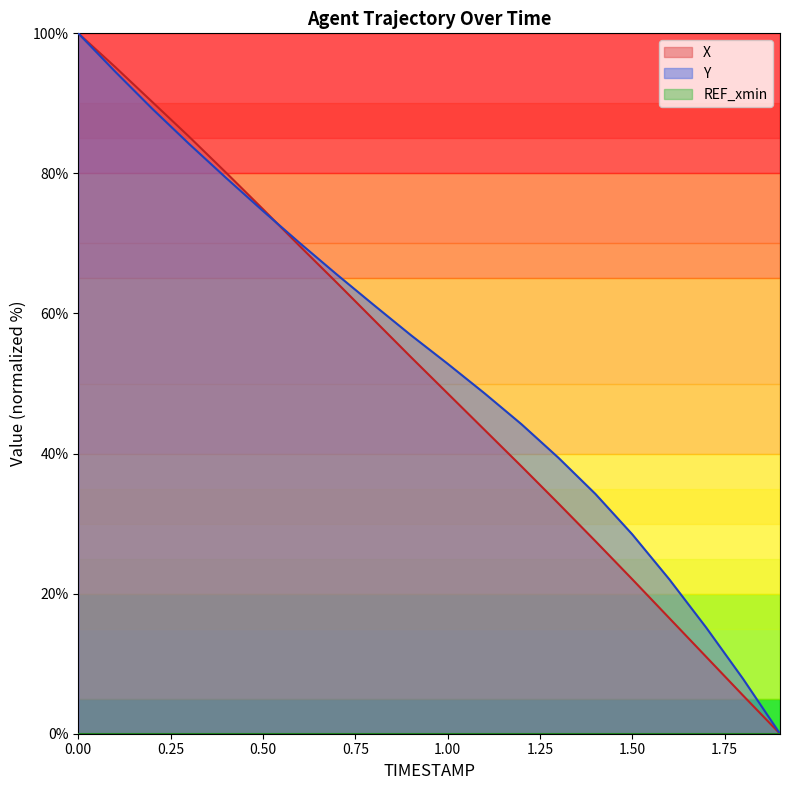

Rank the series by their maximum value, from highest to lowest.

X, Y